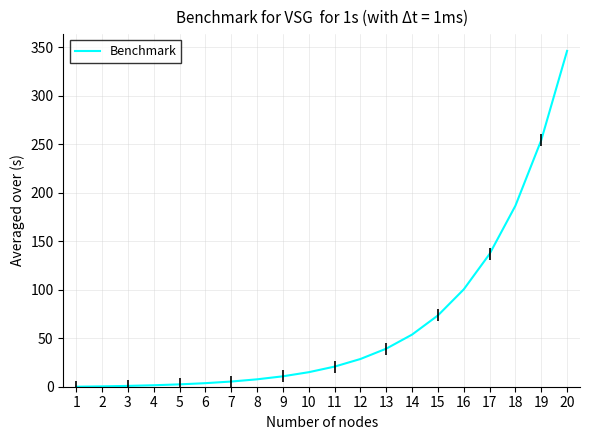

Does the chart display data point markers on the line(s)?

No